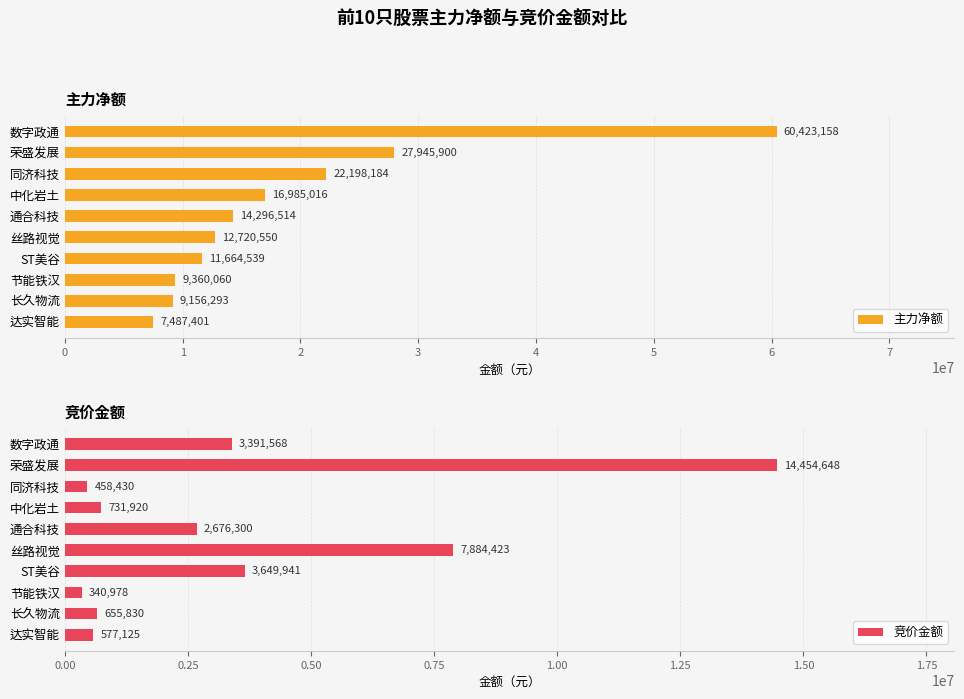

Reading left to right, transcribe all the data shown in this chart.

主力净额: 60423158	27945900	22198184	16985016	14296514	12720550	11664539	9360060	9156293	7487401
竞价金额: 3391568	14454648	458430	731920	2676300	7884423	3649941	340978	655830	577125